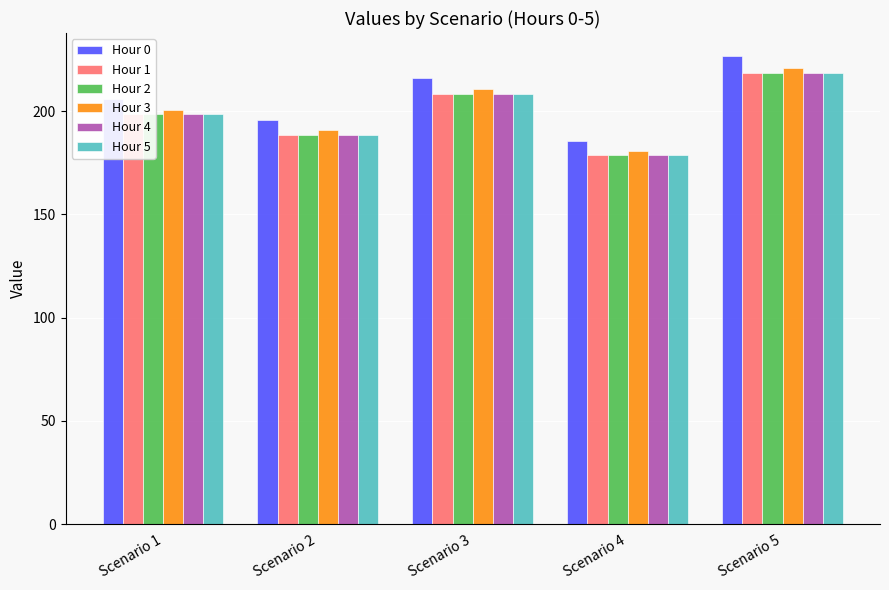

What is the difference between the Hour 5 values at Scenario 5 and Scenario 2?

29.8